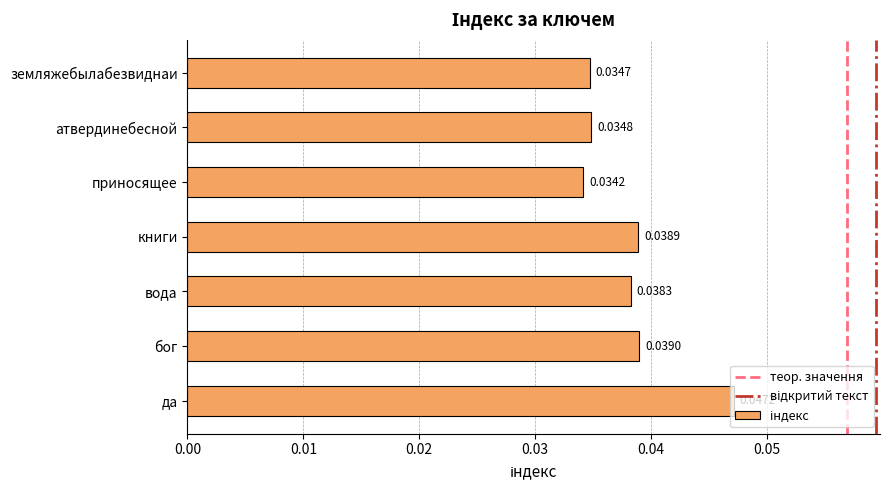

Count the values in the range 0 to 1.

7